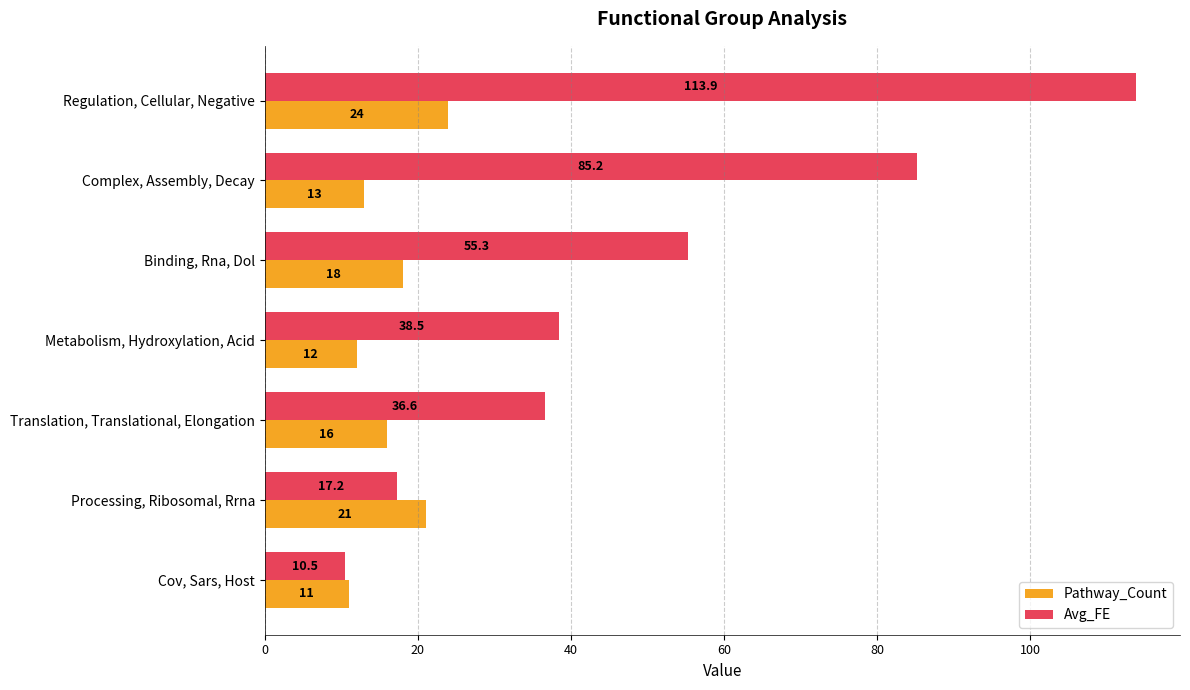

Which label corresponds to the smallest value in the chart?

Cov, Sars, Host